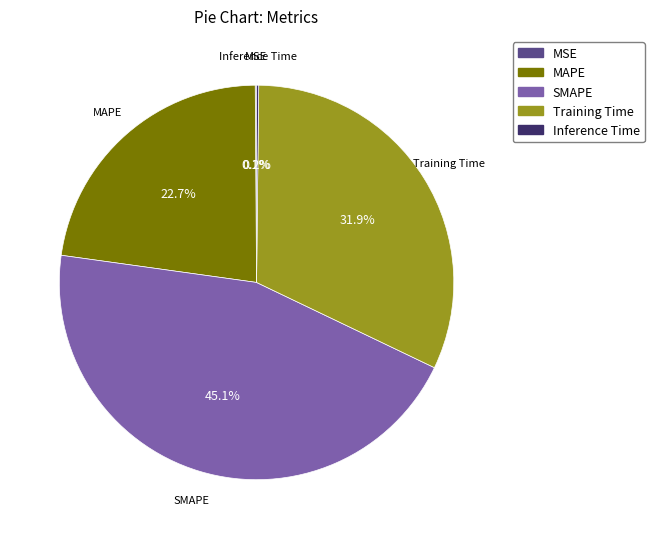

What is the largest slice in the pie chart?

SMAPE